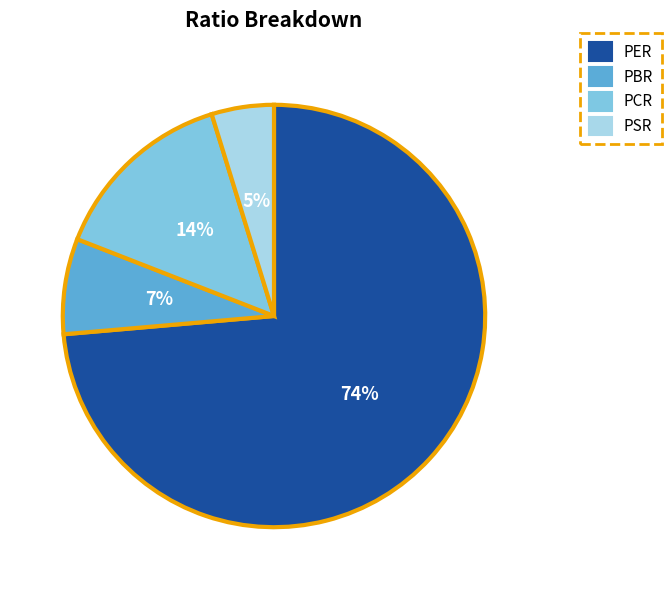

How many slices are in this pie chart?

4